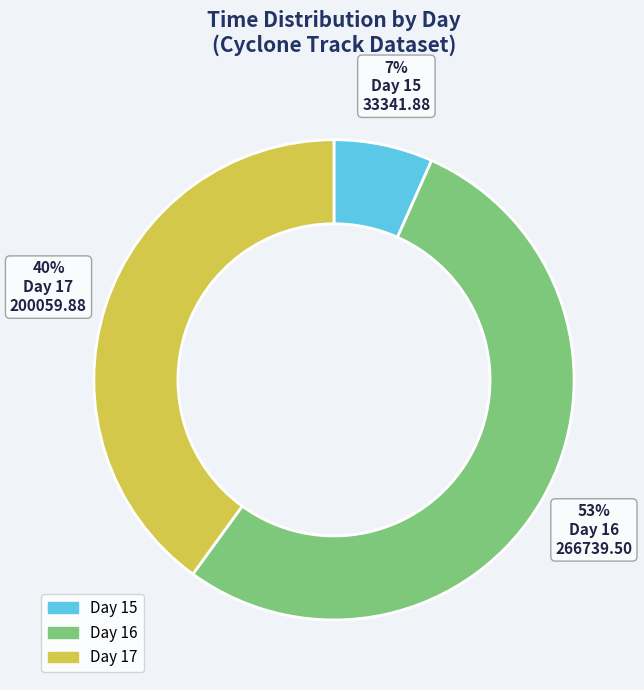

To the nearest percent, what is the average slice percentage?

33%